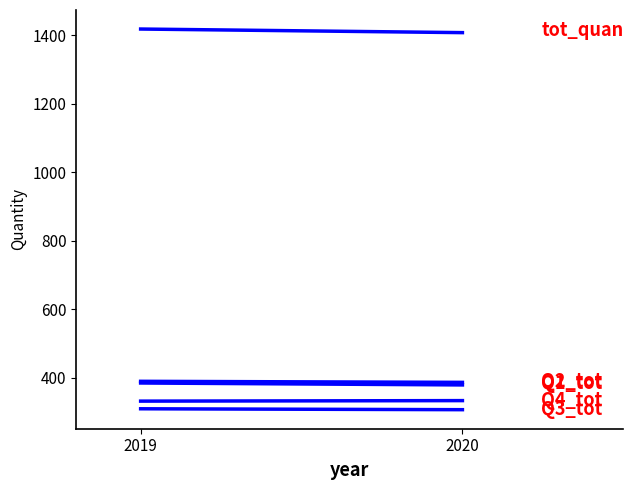

At which label does Q3_tot first exceed 310?

2019